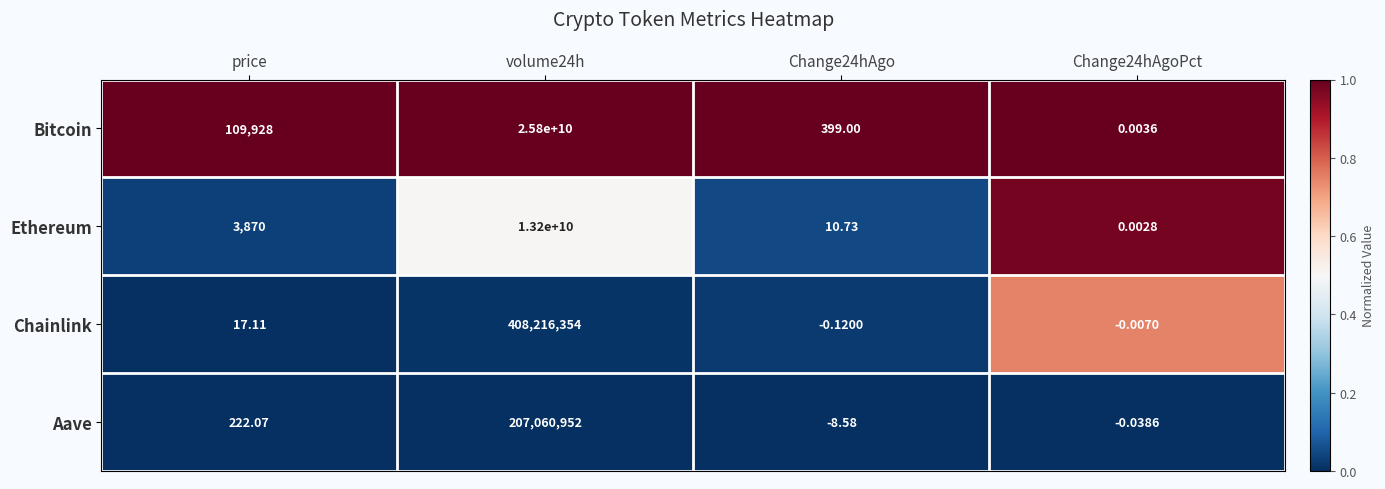

Between Change24hAgo and Change24hAgoPct, which series saw the biggest shift?

Bitcoin